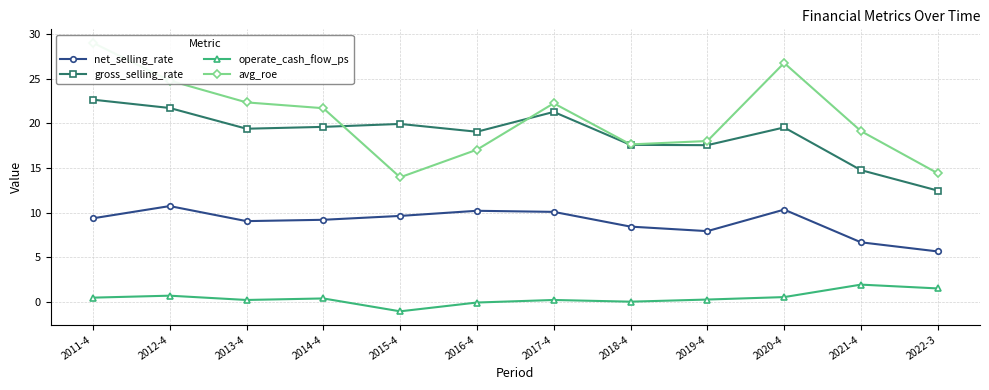

Reading left to right, list all the values displayed in this chart.

net_selling_rate: 2011-4=9.4	2012-4=10.7	2013-4=9.0	2014-4=9.2	2015-4=9.6	2016-4=10.2	2017-4=10.1	2018-4=8.4	2019-4=7.9	2020-4=10.3	2021-4=6.7	2022-3=5.7
gross_selling_rate: 2011-4=22.6	2012-4=21.7	2013-4=19.4	2014-4=19.6	2015-4=19.9	2016-4=19.0	2017-4=21.3	2018-4=17.6	2019-4=17.5	2020-4=19.5	2021-4=14.8	2022-3=12.5
operate_cash_flow_ps: 2011-4=0.5	2012-4=0.7	2013-4=0.2	2014-4=0.4	2015-4=-1.0	2016-4=-0.1	2017-4=0.2	2018-4=0.0	2019-4=0.3	2020-4=0.6	2021-4=1.9	2022-3=1.5
avg_roe: 2011-4=29.0	2012-4=24.8	2013-4=22.3	2014-4=21.7	2015-4=13.9	2016-4=17.0	2017-4=22.2	2018-4=17.6	2019-4=18.0	2020-4=26.7	2021-4=19.1	2022-3=14.4